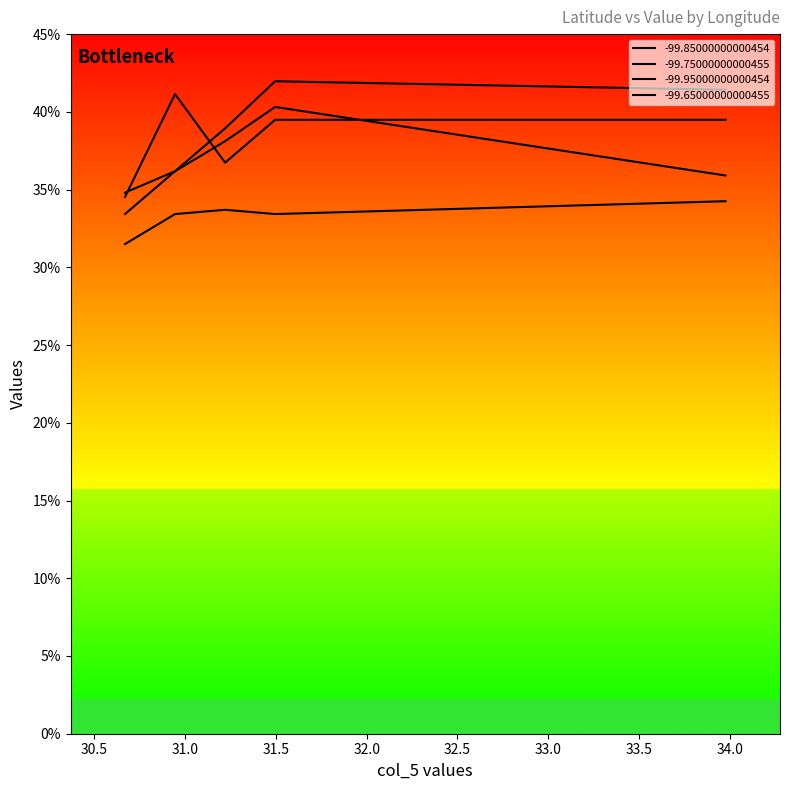

Which series has the largest range (max minus min)?

-99.85000000000454